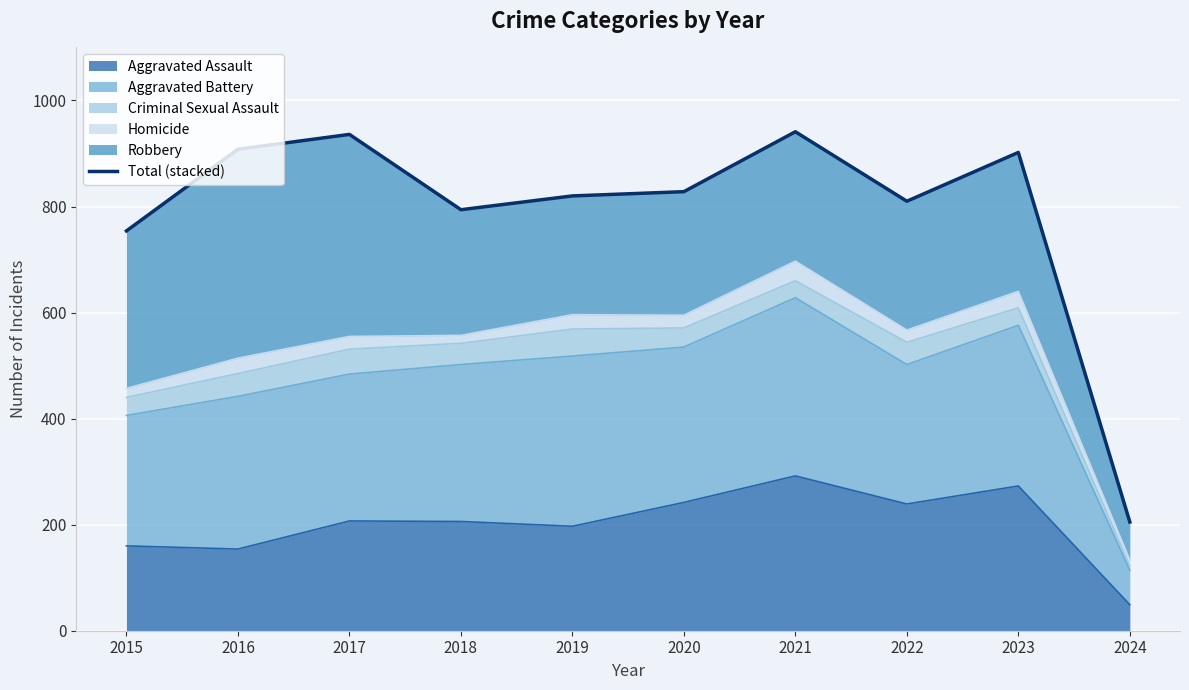

What is the lowest value of the Aggravated Assault series?

49